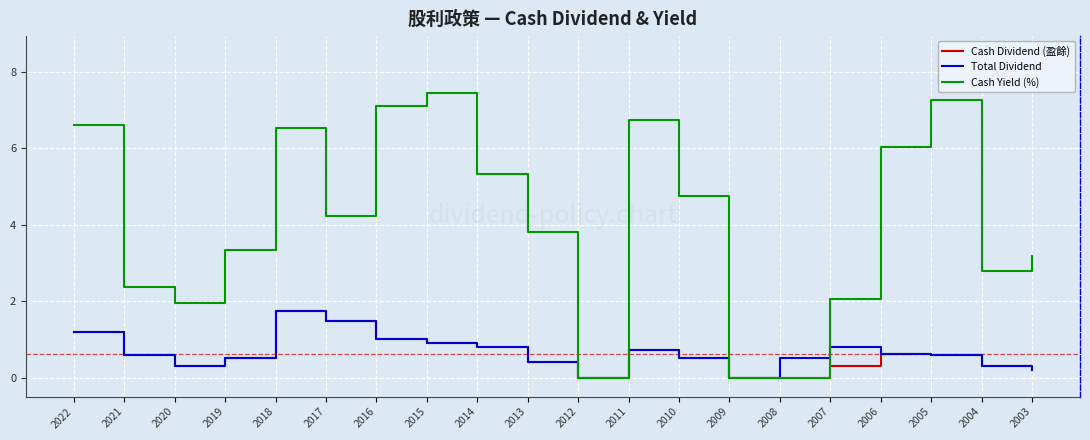

At which category is the sum across all series the highest?

2018